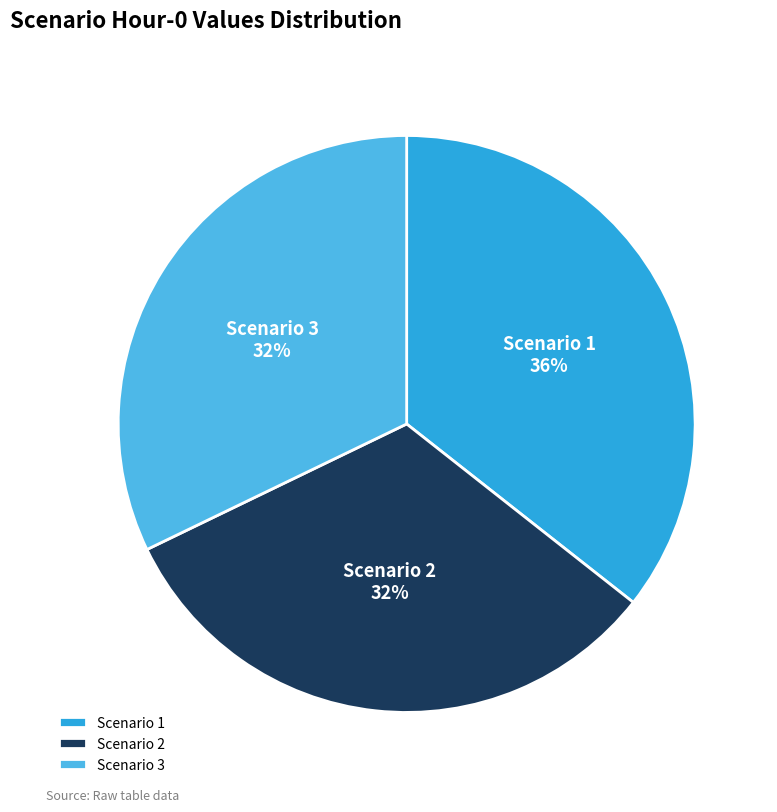

The Scenario 3 slice represents 32% of the pie. True or false?

True